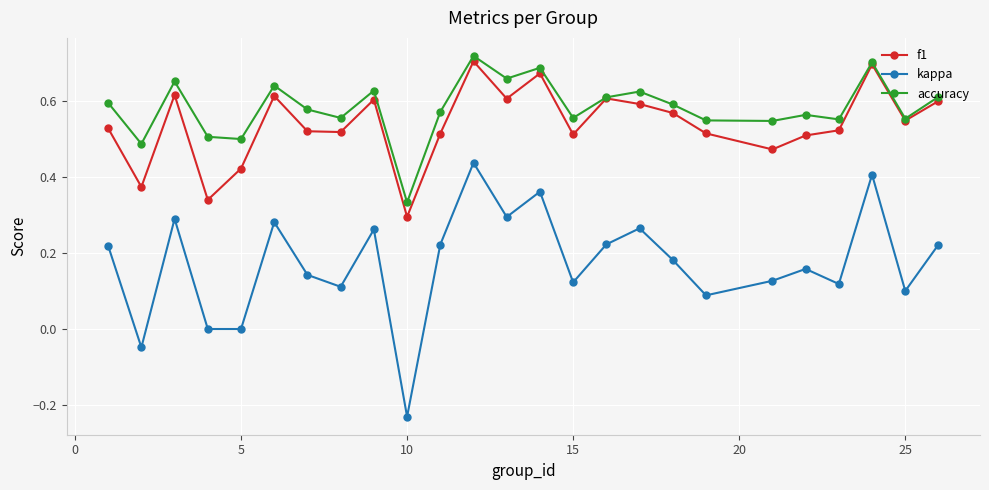

Which series has the largest range (max minus min)?

kappa